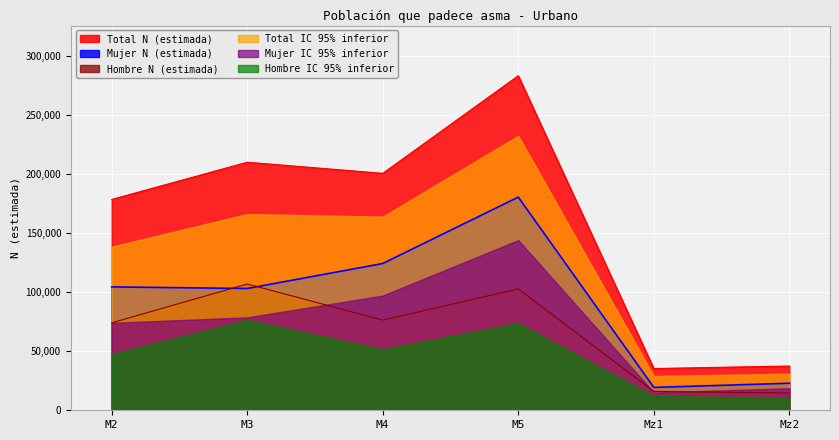

How many lines are shown in the chart?

6